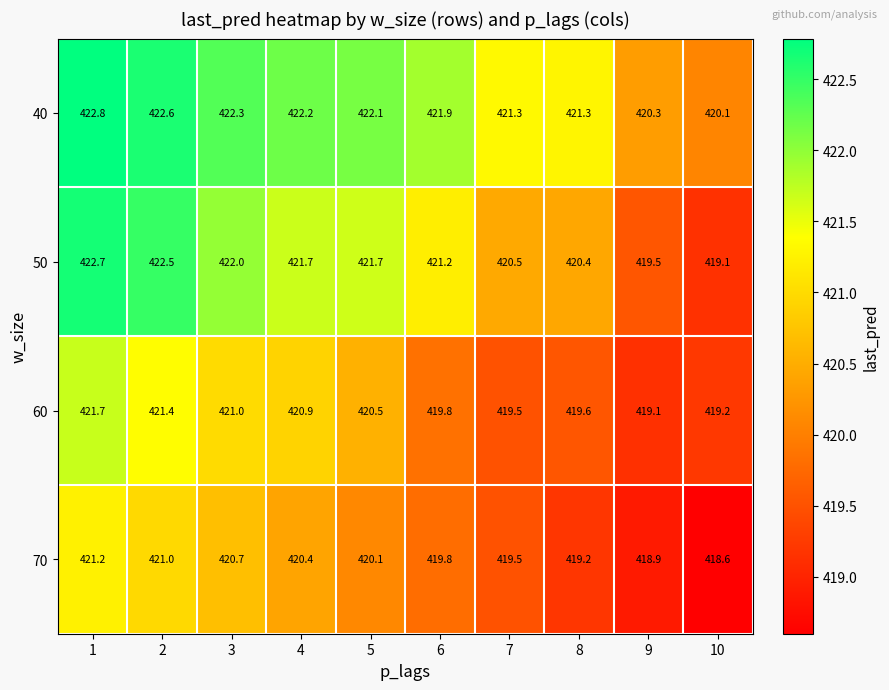

Rank the series by their average value, from lowest to highest.

70, 60, 50, 40